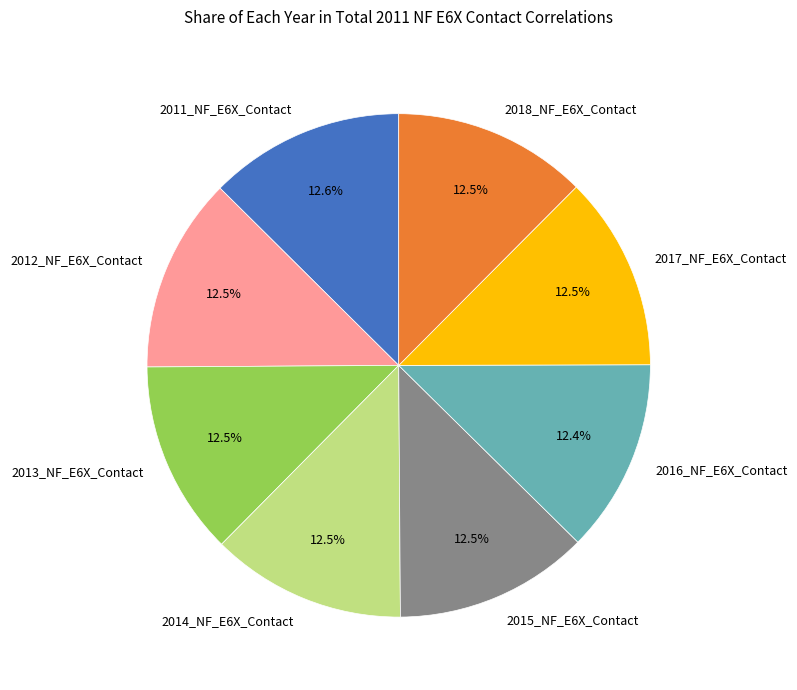

Combined, do 2011_NF_E6X_Contact and 2012_NF_E6X_Contact account for over 50%?

No